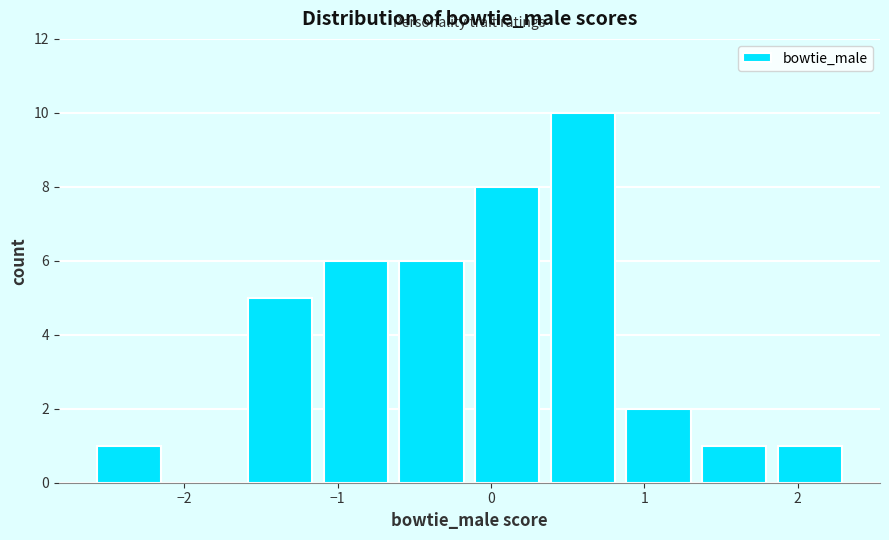

How tall is the bar that spans 0.8 to 1.3 on the x-axis? Neither the bar edges nor the heights are printed on the chart, so give them approximately, as read against the axes.

2